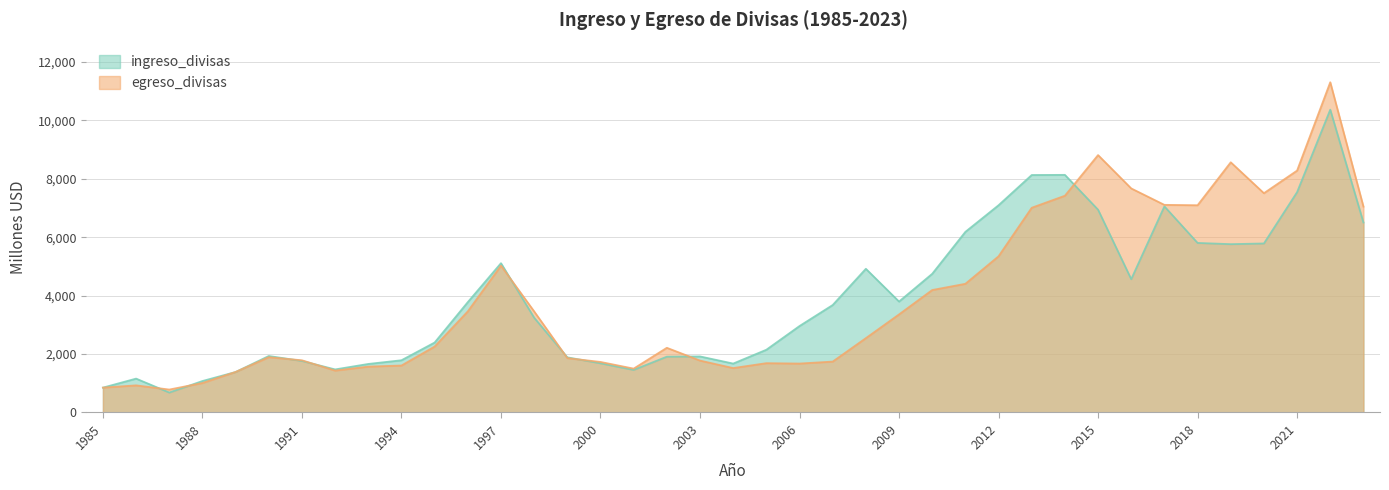

Reading right to left, extract all data points from this chart.

ingreso_divisas: 6503.7	10365.9	7542.0	5785.8	5761.8	5804.4	7055.0	4563.4	6942.1	8134.0	8129.2	7094.0	6182.9	4747.0	3797.4	4918.6	3678.3	2959.6	2147.5	1674.2	1918.7	1910.2	1457.4	1684.0	1887.9	3244.4	5110.8	3778.1	2394.6	1787.7	1661.1	1473.8	1764.6	1933.3	1385.5	1076.8	682.4	1159.5	850.7
egreso_divisas: 7047.2	11304.4	8280.4	7506.3	8564.6	7094.3	7107.1	7669.6	8811.2	7419.9	7008.2	5346.5	4405.2	4192.1	3357.5	2544.7	1741.8	1675.1	1688.1	1520.2	1776.6	2214.3	1501.4	1730.1	1861.1	3459.9	5025.1	3461.9	2257.3	1608.0	1570.4	1434.1	1786.6	1892.4	1387.7	1008.8	784.9	928.4	851.2